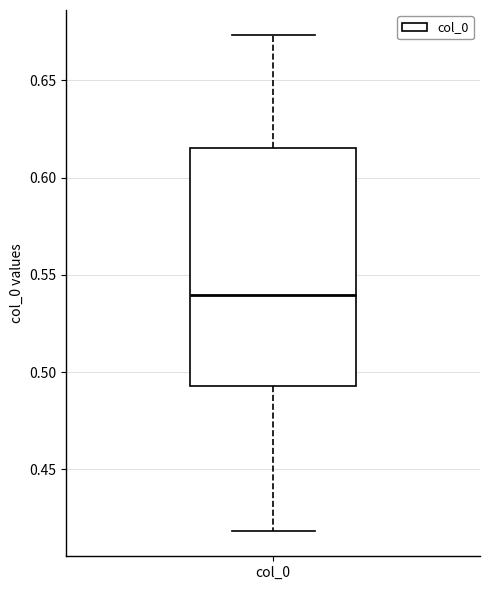

Transcribe this box plot: give where the median line is, the range the box spans, and where the two whiskers end, as read against the y-axis. The values are not printed on the chart, so give them approximately, as read against the axis.

median 0.540, box 0.495 to 0.615, whiskers 0.420 to 0.675